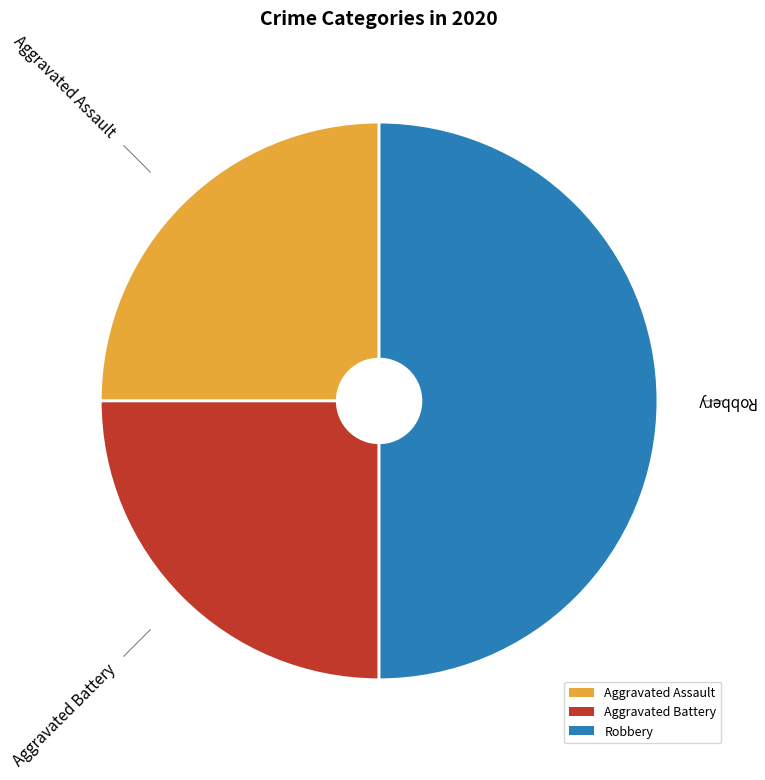

What is the ratio of the value at Aggravated Assault to the value at Aggravated Battery?

1.0